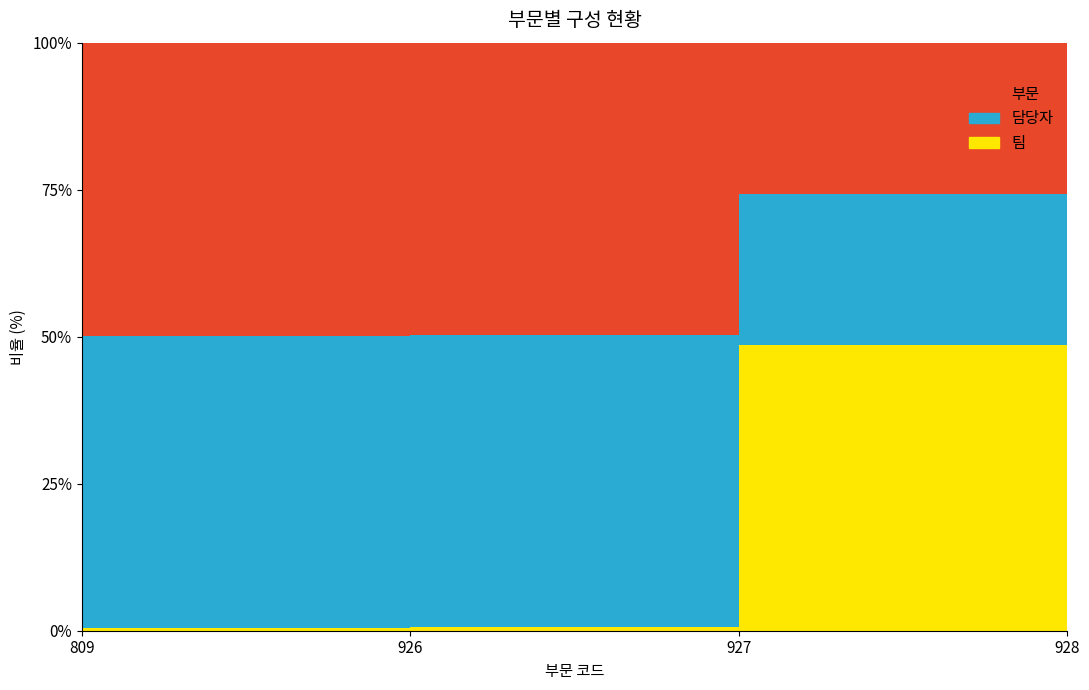

The value of 팀 at 926 is 1207. True or false?

True